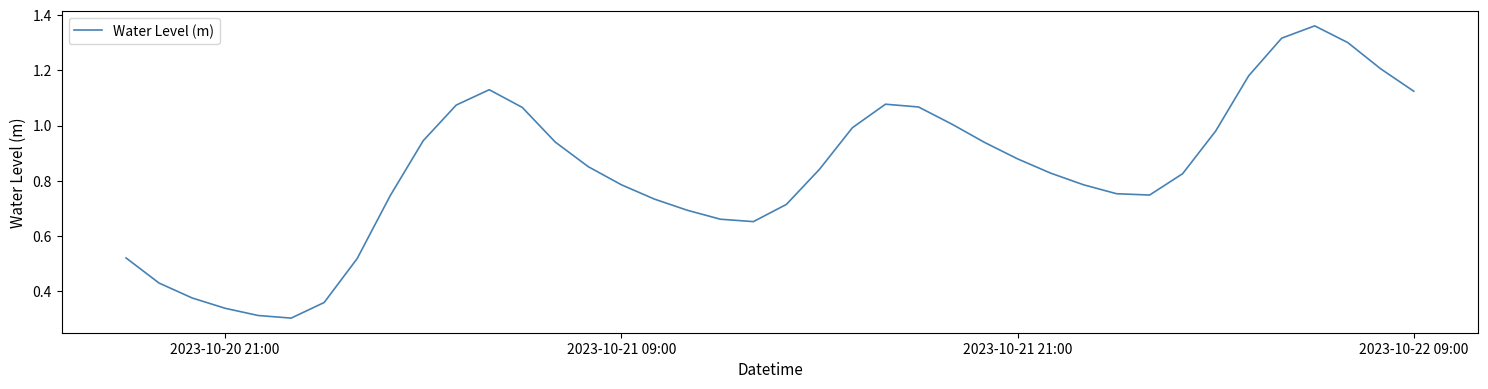

How many lines are shown in the chart?

1